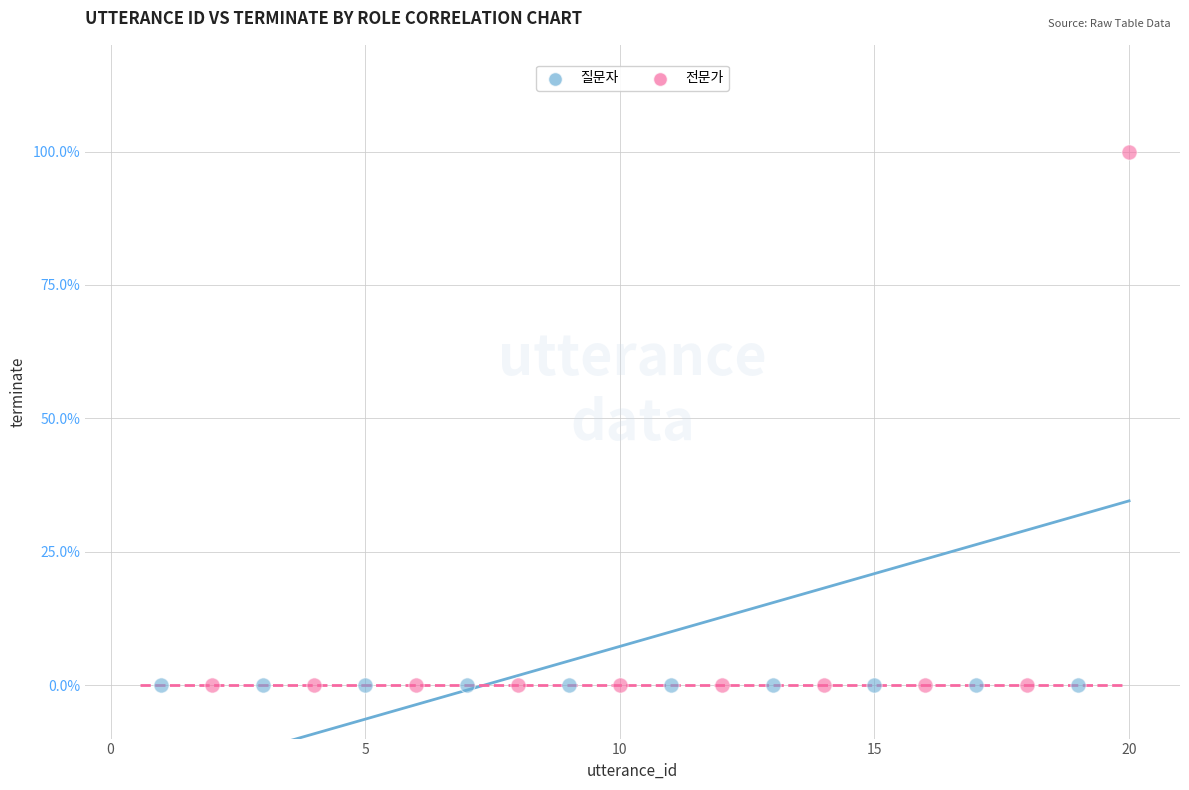

What are all the series names shown in the legend?

질문자, 전문가